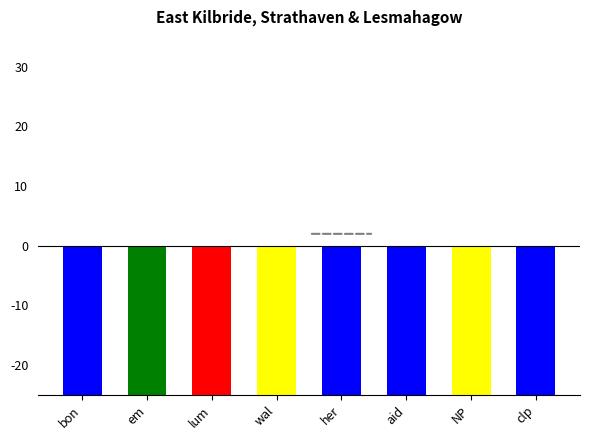

List the labels in order of value, largest first.

bon, em, clp, her, wal, NP, lum, aid